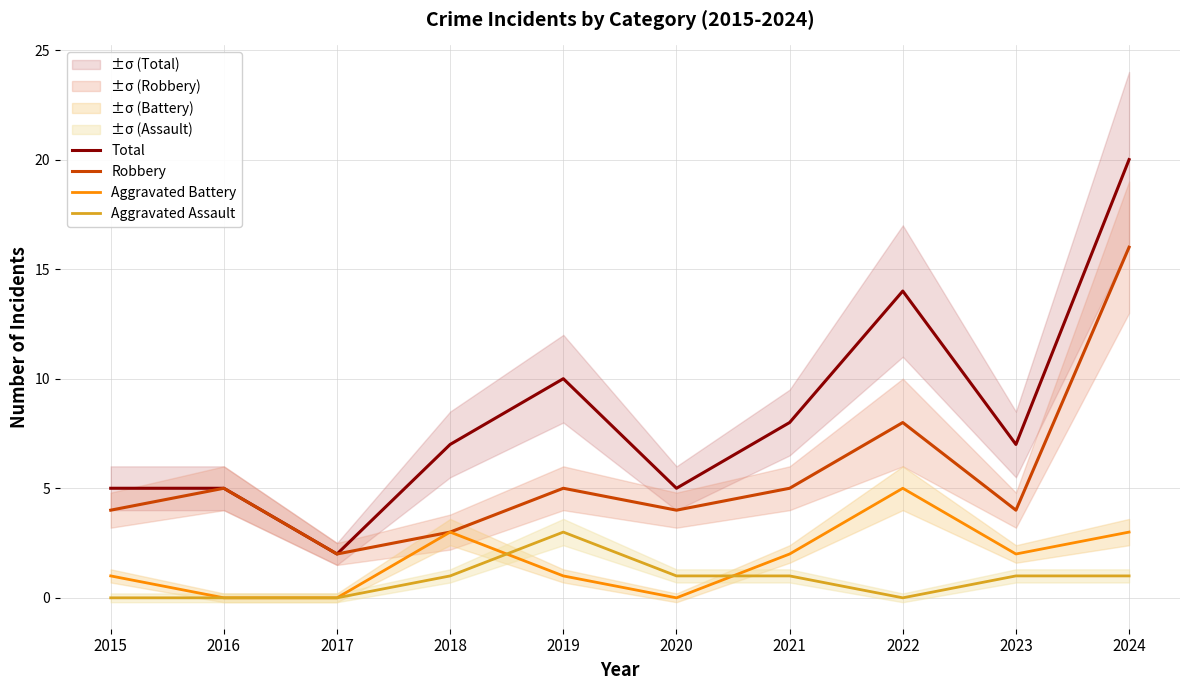

Is the value of Total at 2017 greater than the value of Aggravated Assault at 2022?

Yes